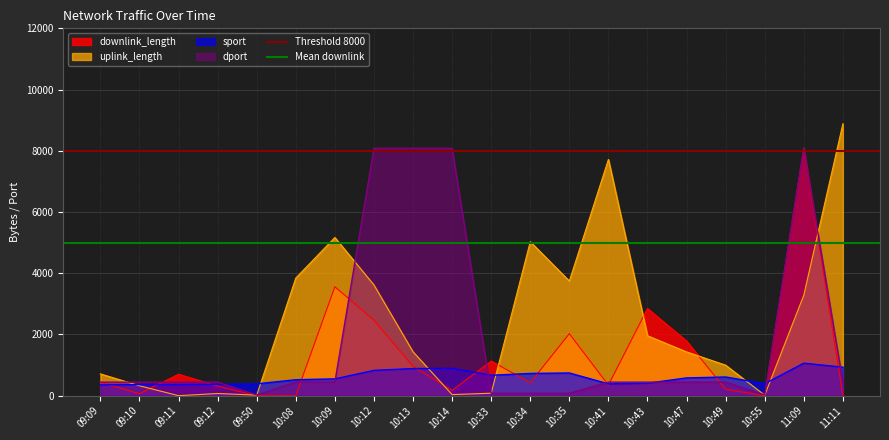

What is the highest value of the downlink_length series?

8091.9